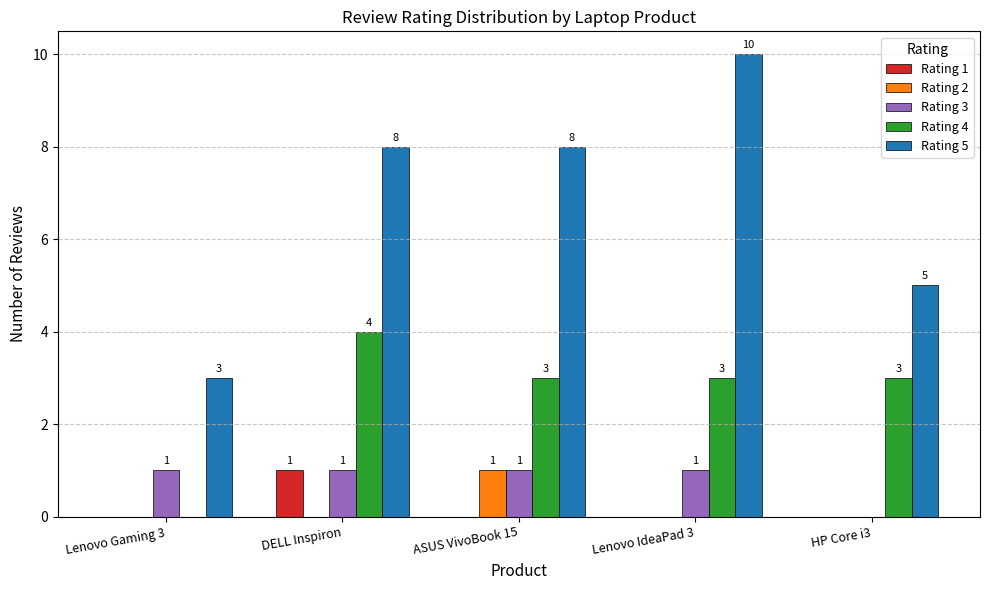

Which series changed the most between DELL Inspiron and HP Core i3?

Rating 5